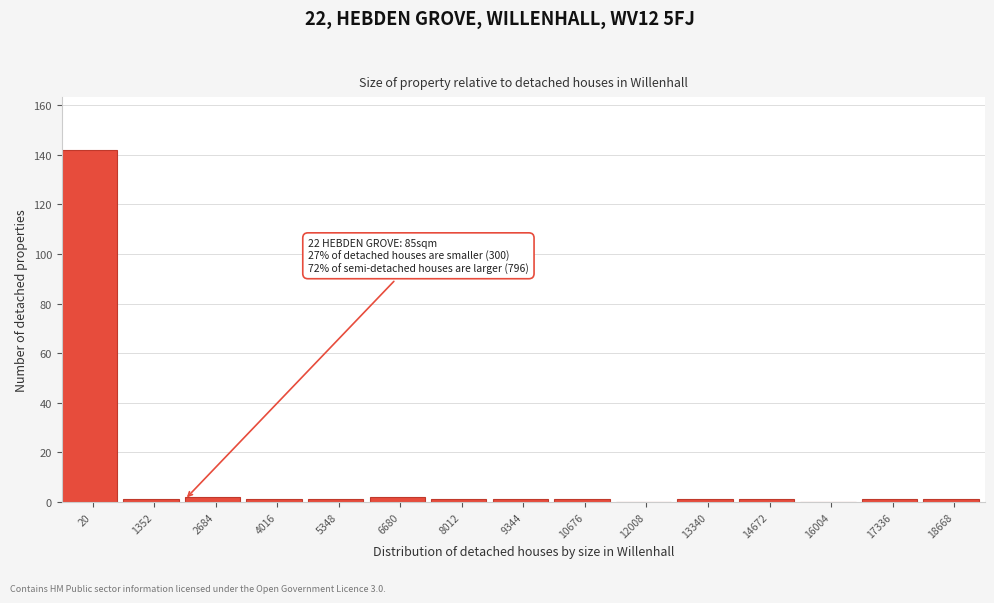

Reading left to right, what are all the values shown in this chart?

20=142	1352=1	2684=2	4016=1	5348=1	6680=2	8012=1	9344=1	10676=1	12008=0	13340=1	14672=1	16004=0	17336=1	18668=1